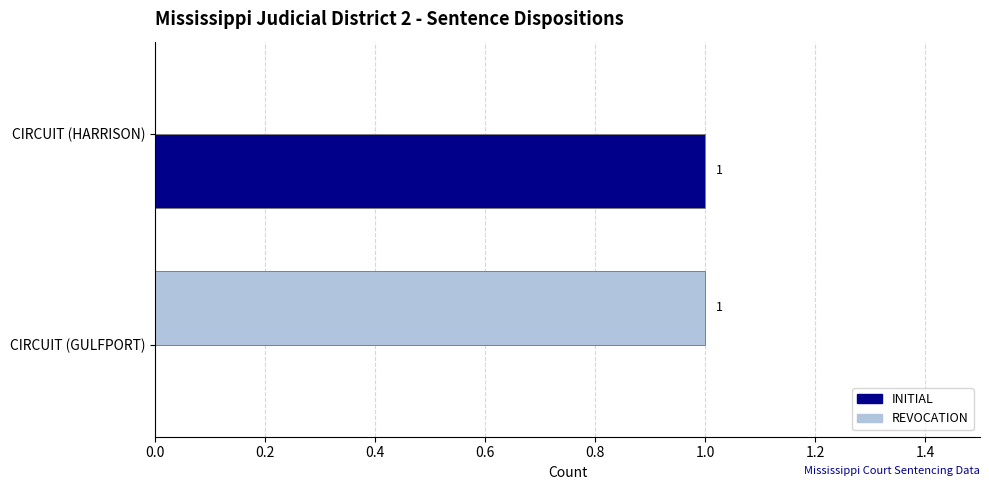

Is the value of INITIAL at CIRCUIT (GULFPORT) greater than the value of REVOCATION at CIRCUIT (GULFPORT)?

No